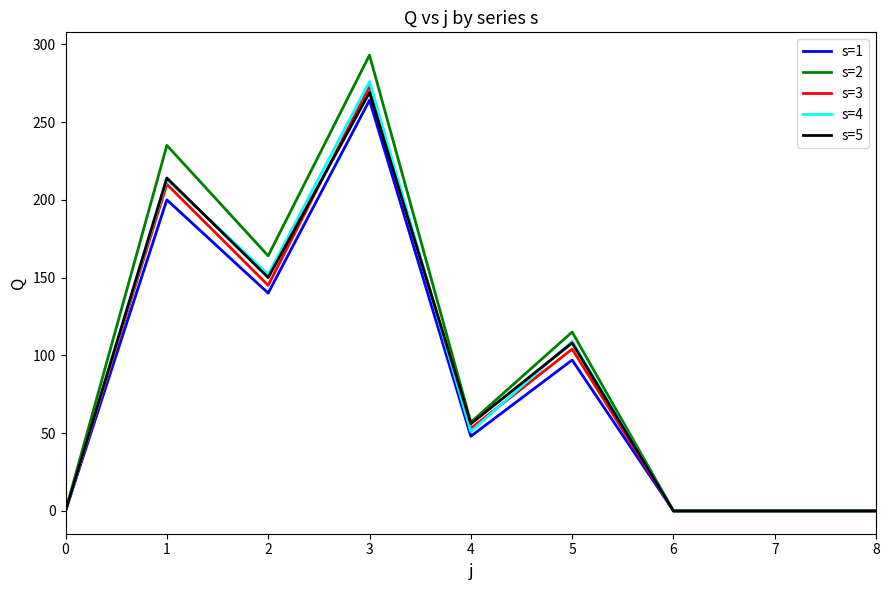

Reading left to right, transcribe all the data shown in this chart.

s=1: 0	200	140	264	48	97	0	0	0
s=2: 0	235	164	293	57	115	0	0	0
s=3: 0	210	145	273	53	104	0	0	0
s=4: 0	213	152	276	51	109	0	0	0
s=5: 0	214	150	269	56	108	0	0	0